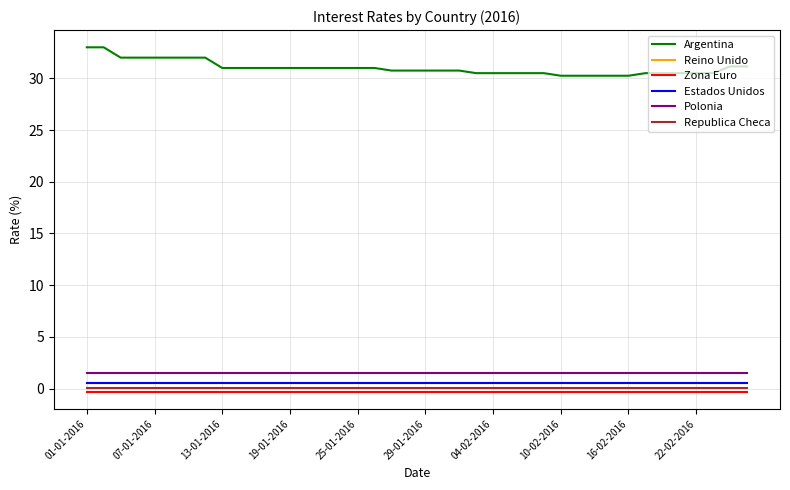

True or false: Zona Euro has more than 1 points higher than both neighbors.

False